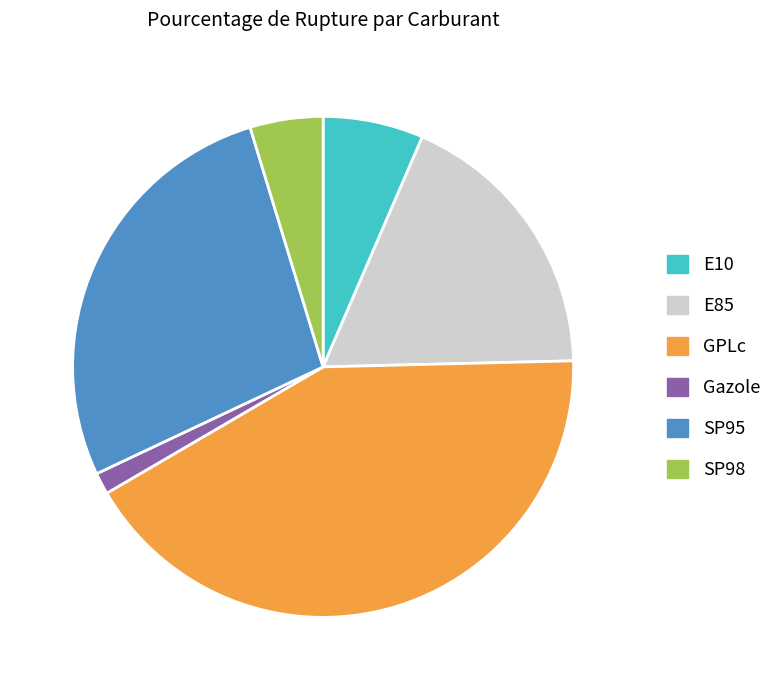

Count the number of slices in the pie.

6